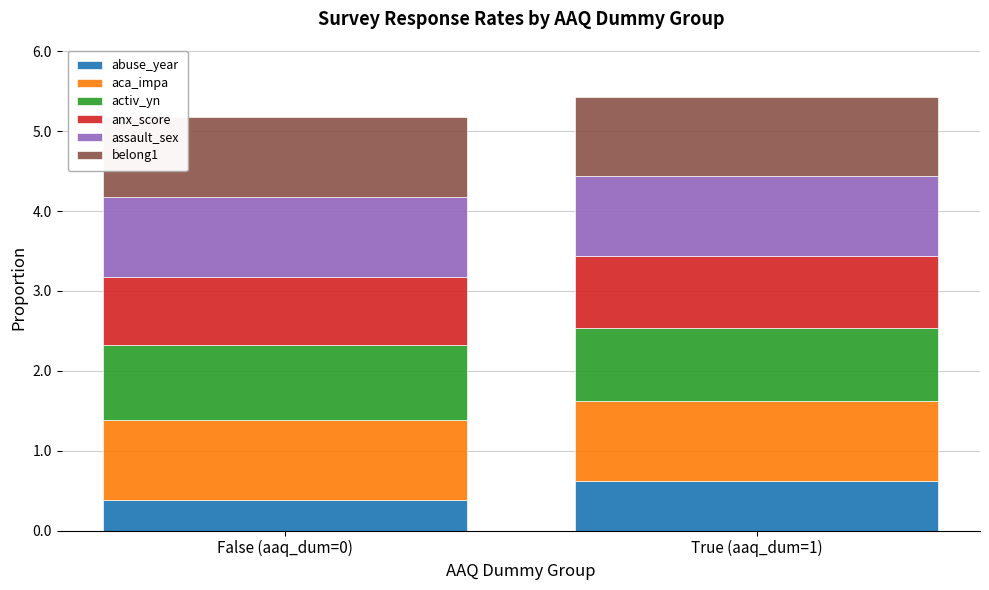

True or false: abuse_year has a value of 0.1 at False (aaq_dum=0).

False